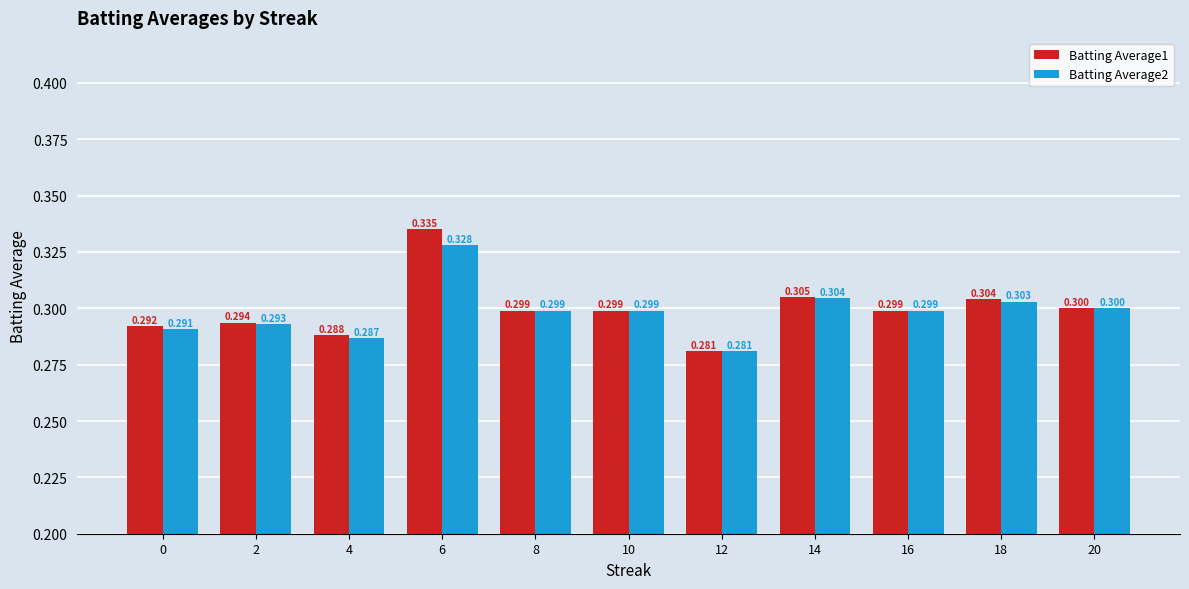

Which category has the highest value in the Batting Average1 series?

6